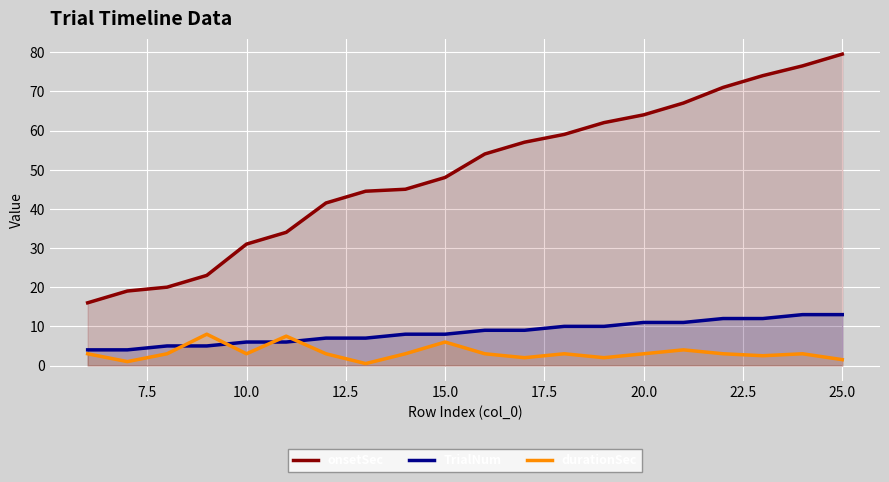

The onsetSec series shows 17.8 at 15.0. True or false?

False